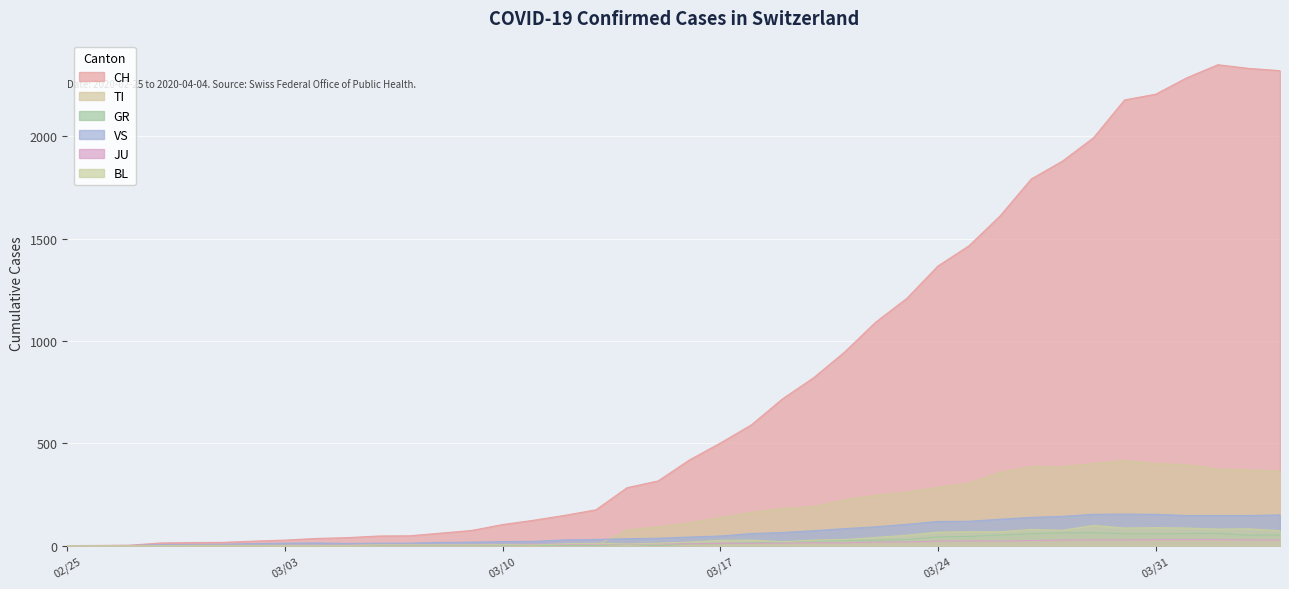

True or false: JU has a value of 8 at 2020-03-13.

True